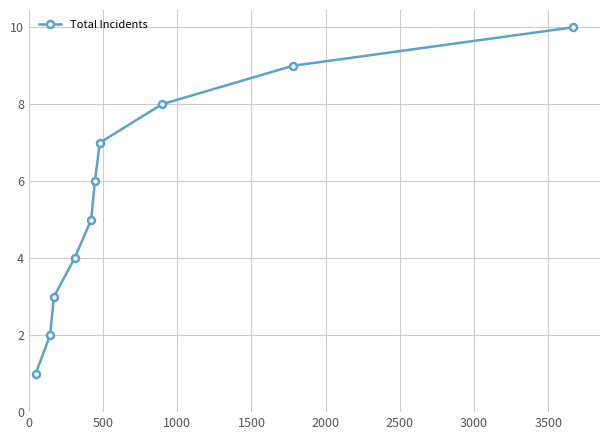

What is the sum of all values?

55